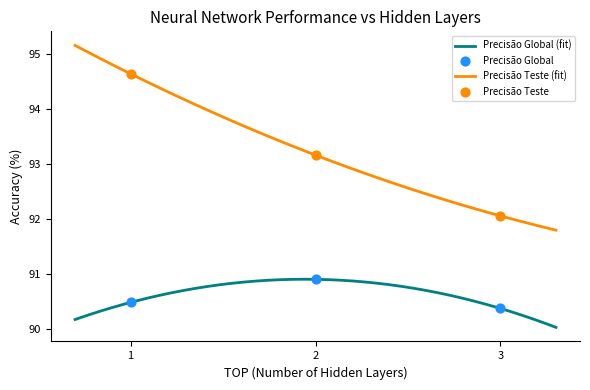

Which series reaches the minimum Y coordinate?

Precisão Global